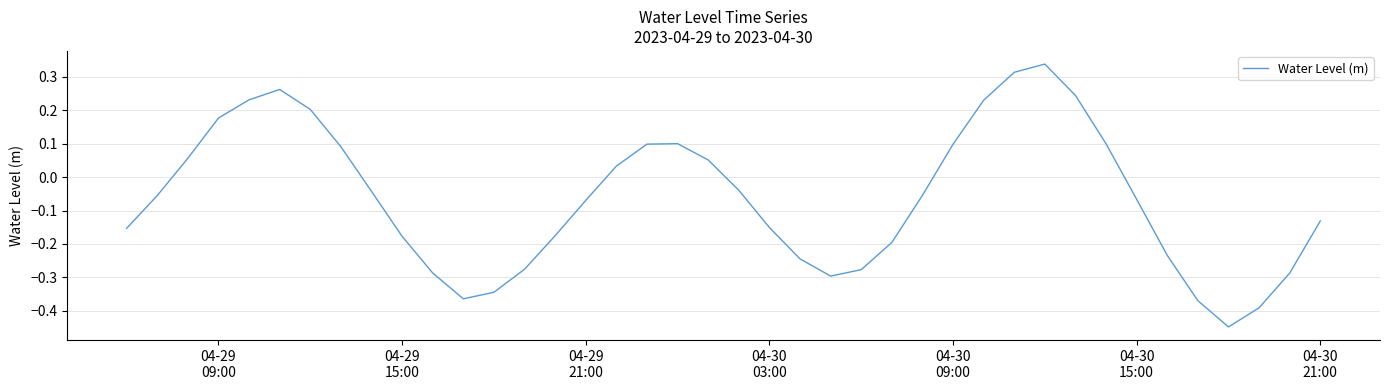

What is the difference between the maximum and minimum values?

0.8